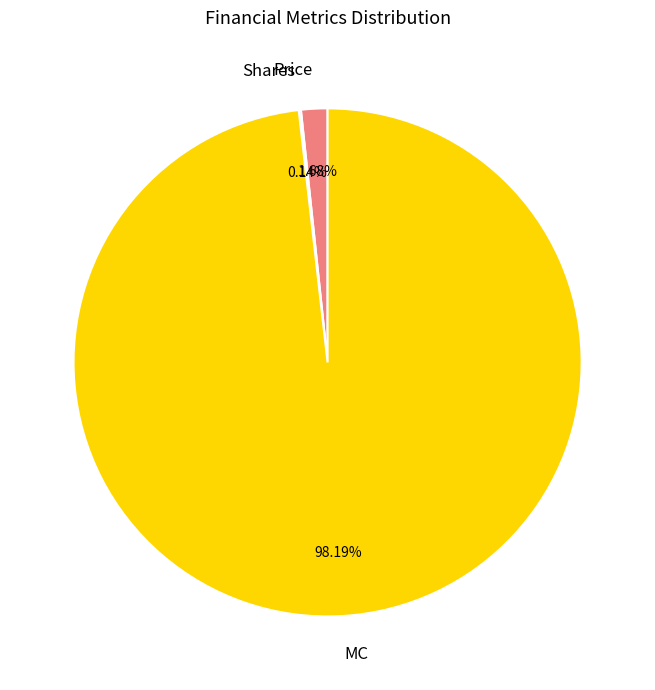

To the nearest percent, what is the difference between the largest and smallest slice percentages?

98%